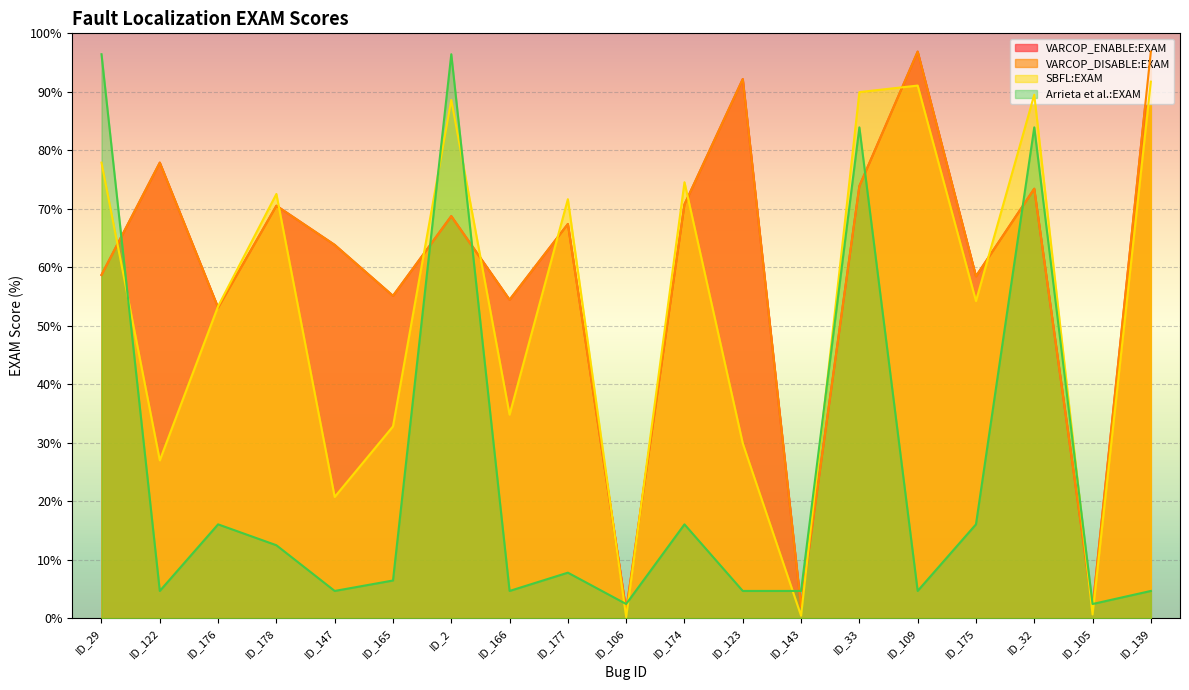

How many interior local peaks does the VARCOP_DISABLE:EXAM series have?

7